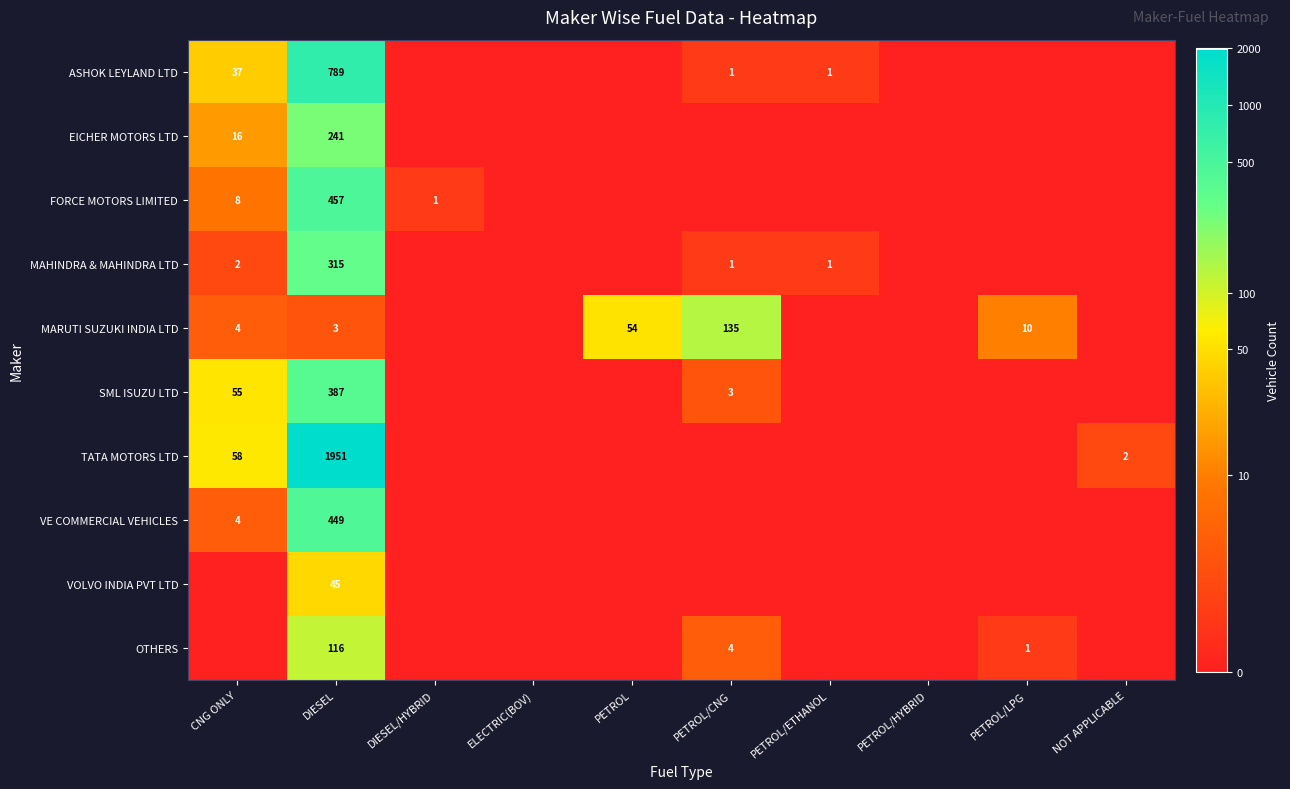

Is it true that MARUTI SUZUKI INDIA LTD equals 4 at CNG ONLY?

True